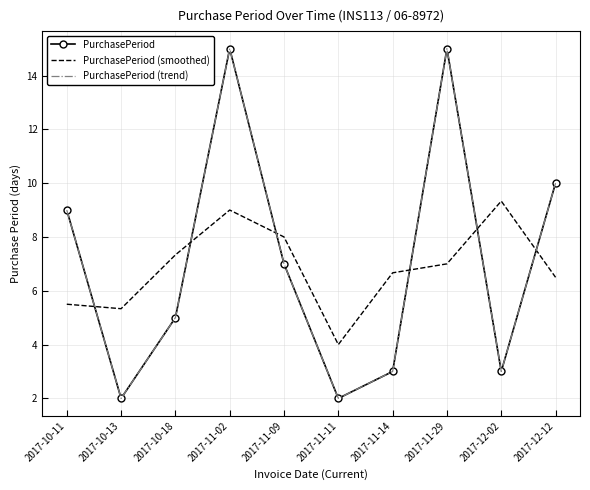

What is the label of the 3rd point from the left?

2017-10-18